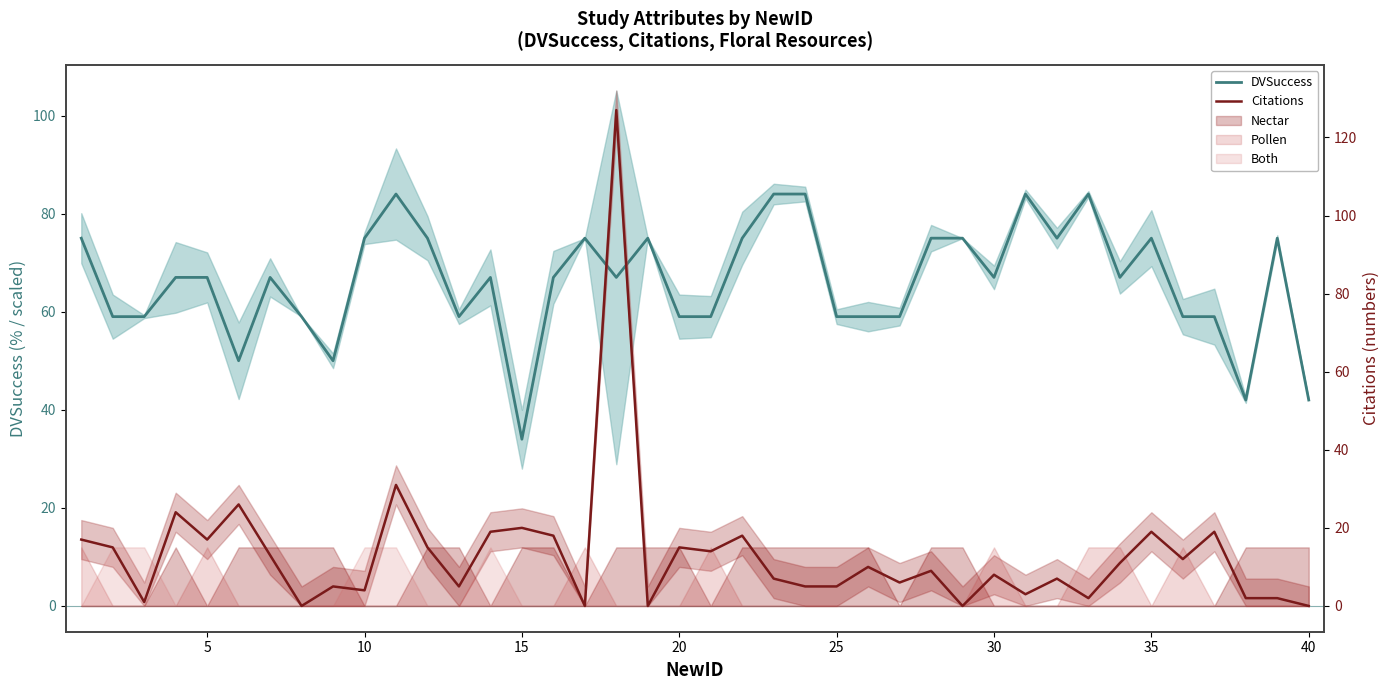

Does the chart display data point markers on the line(s)?

No